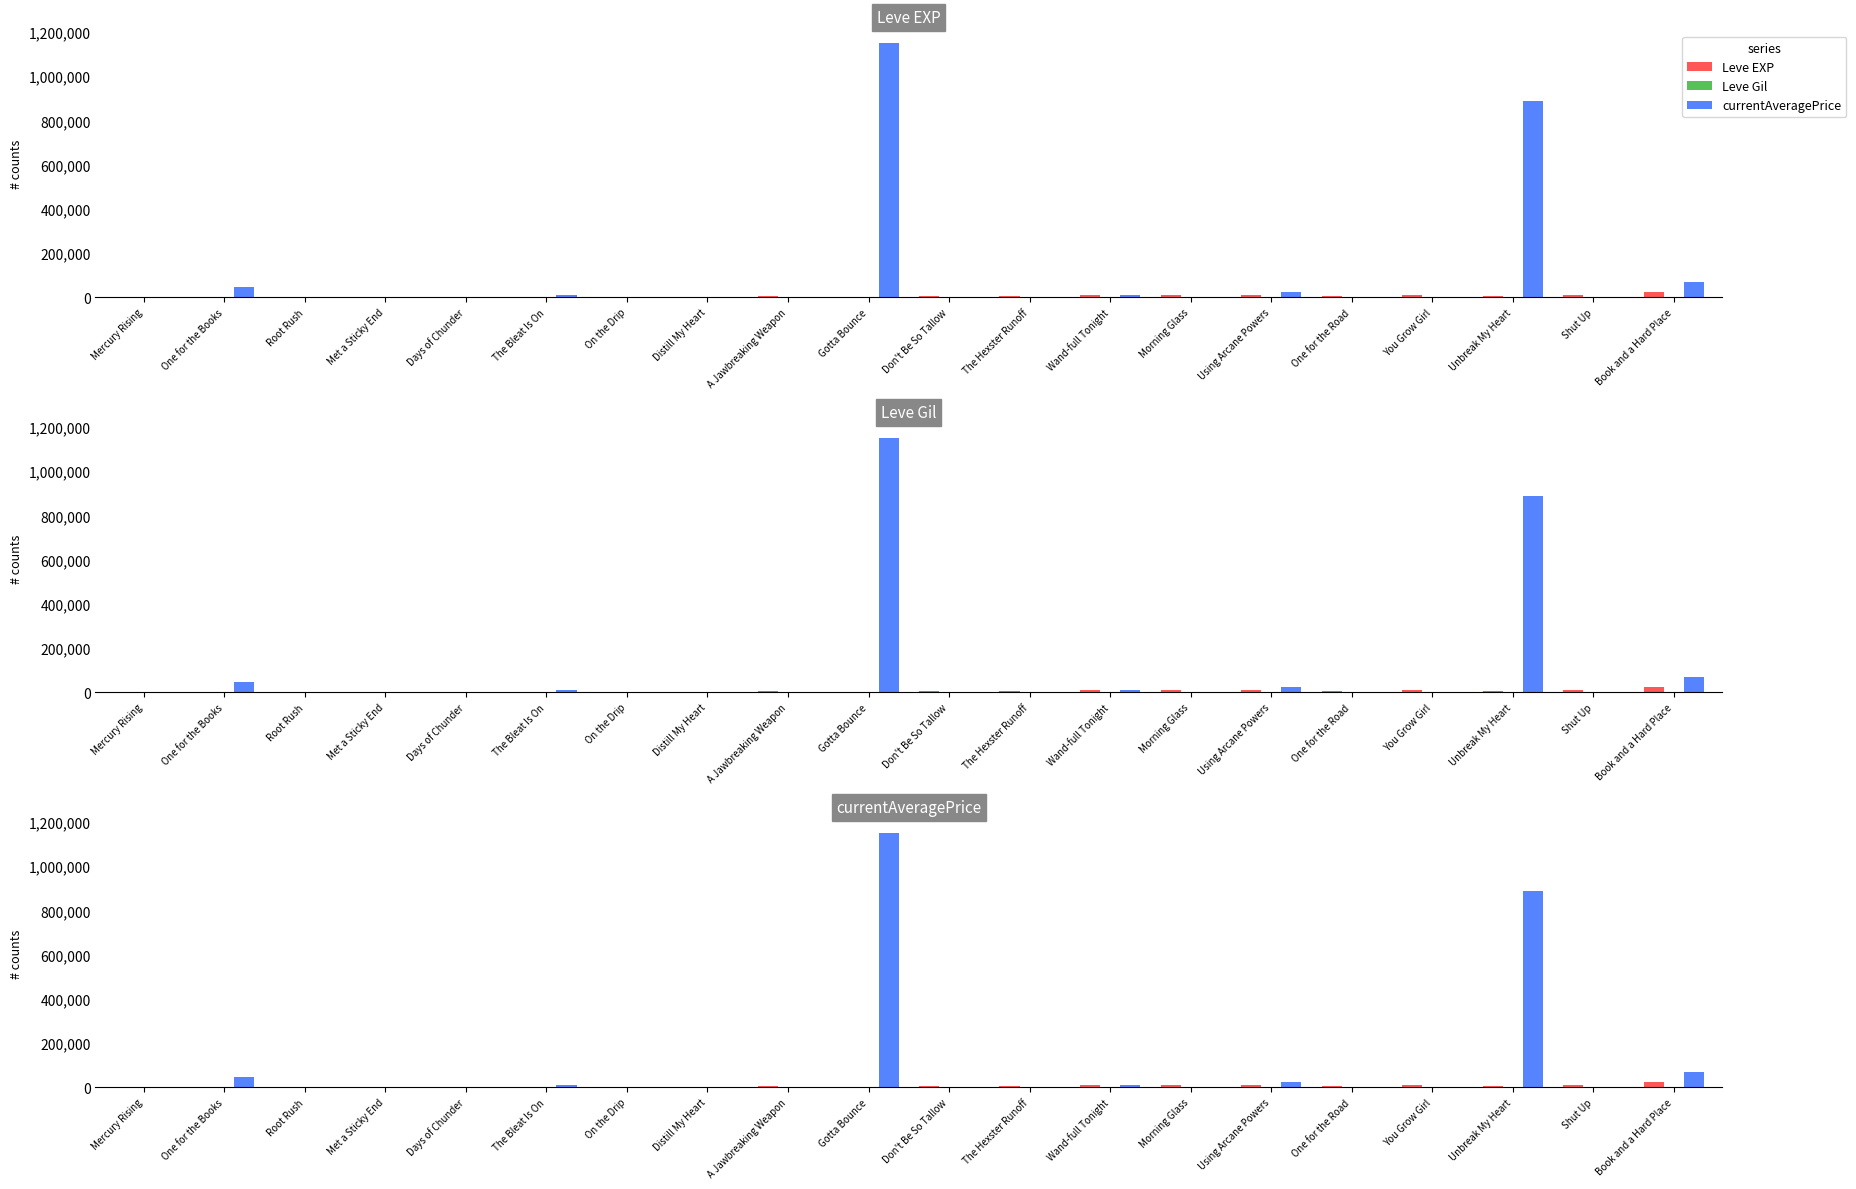

Does the chart contain stacked bars?

No